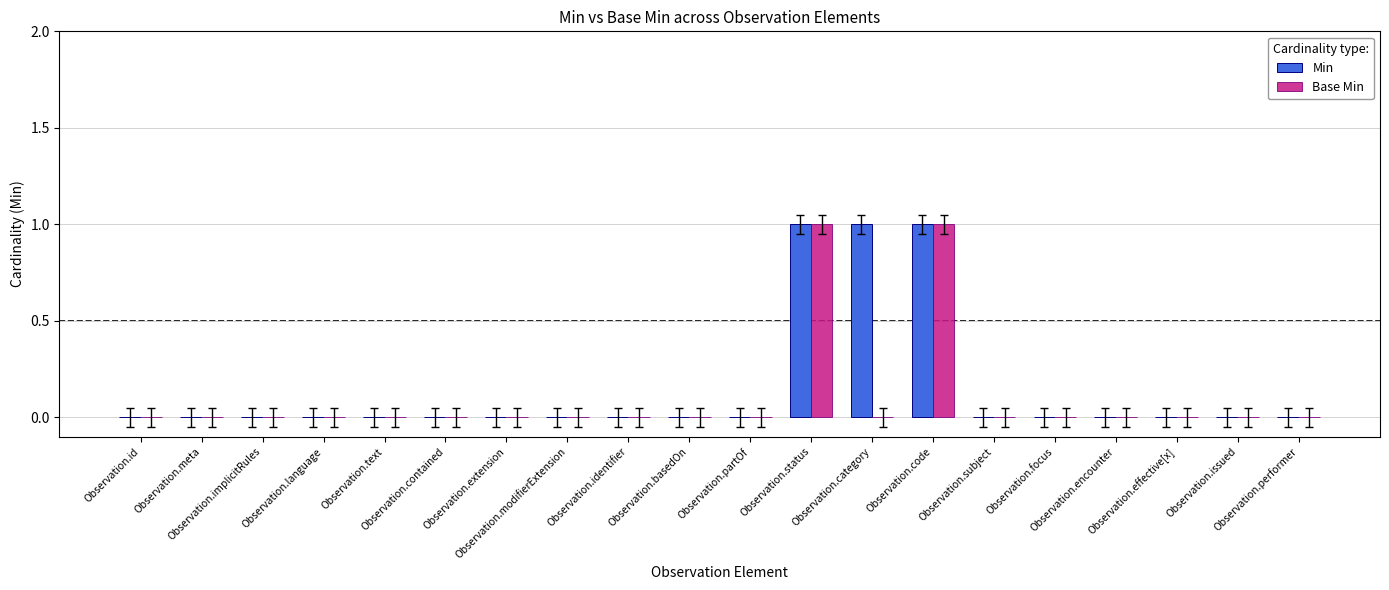

How many Base Min values are between 0 and 1?

20